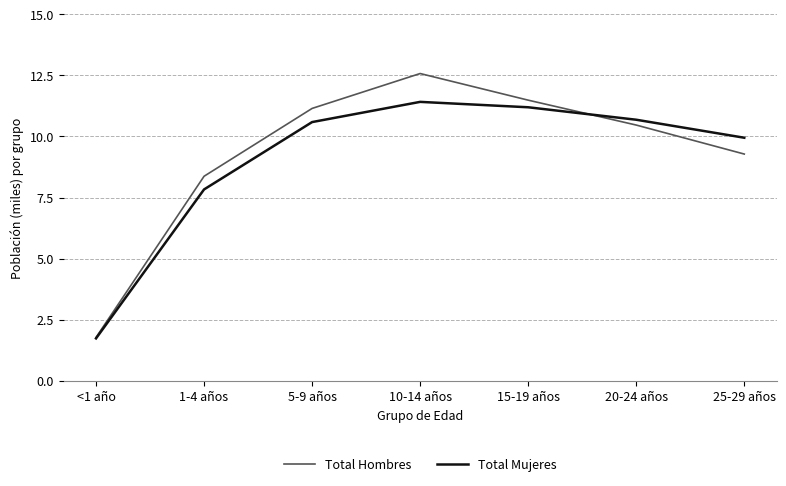

What is the spread (max minus min) of values at 5-9 años?

0.6